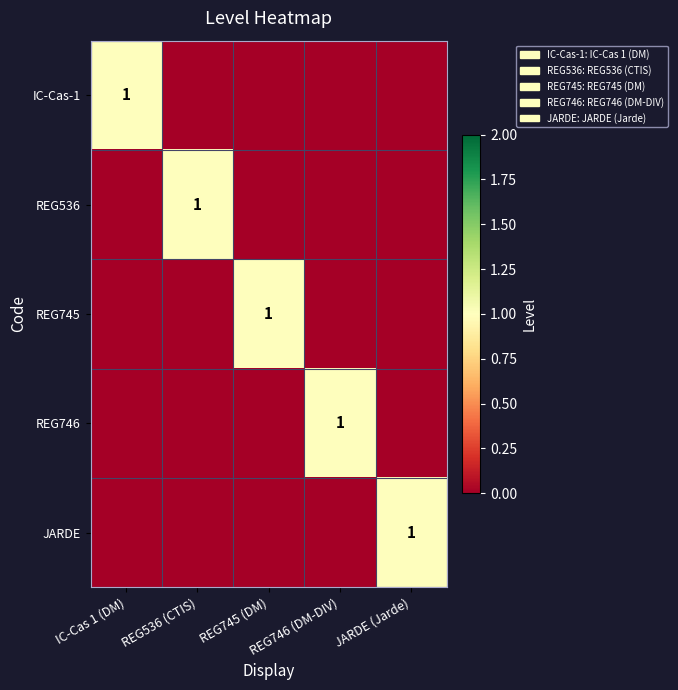

Which series has the largest range (max minus min)?

IC-Cas-1